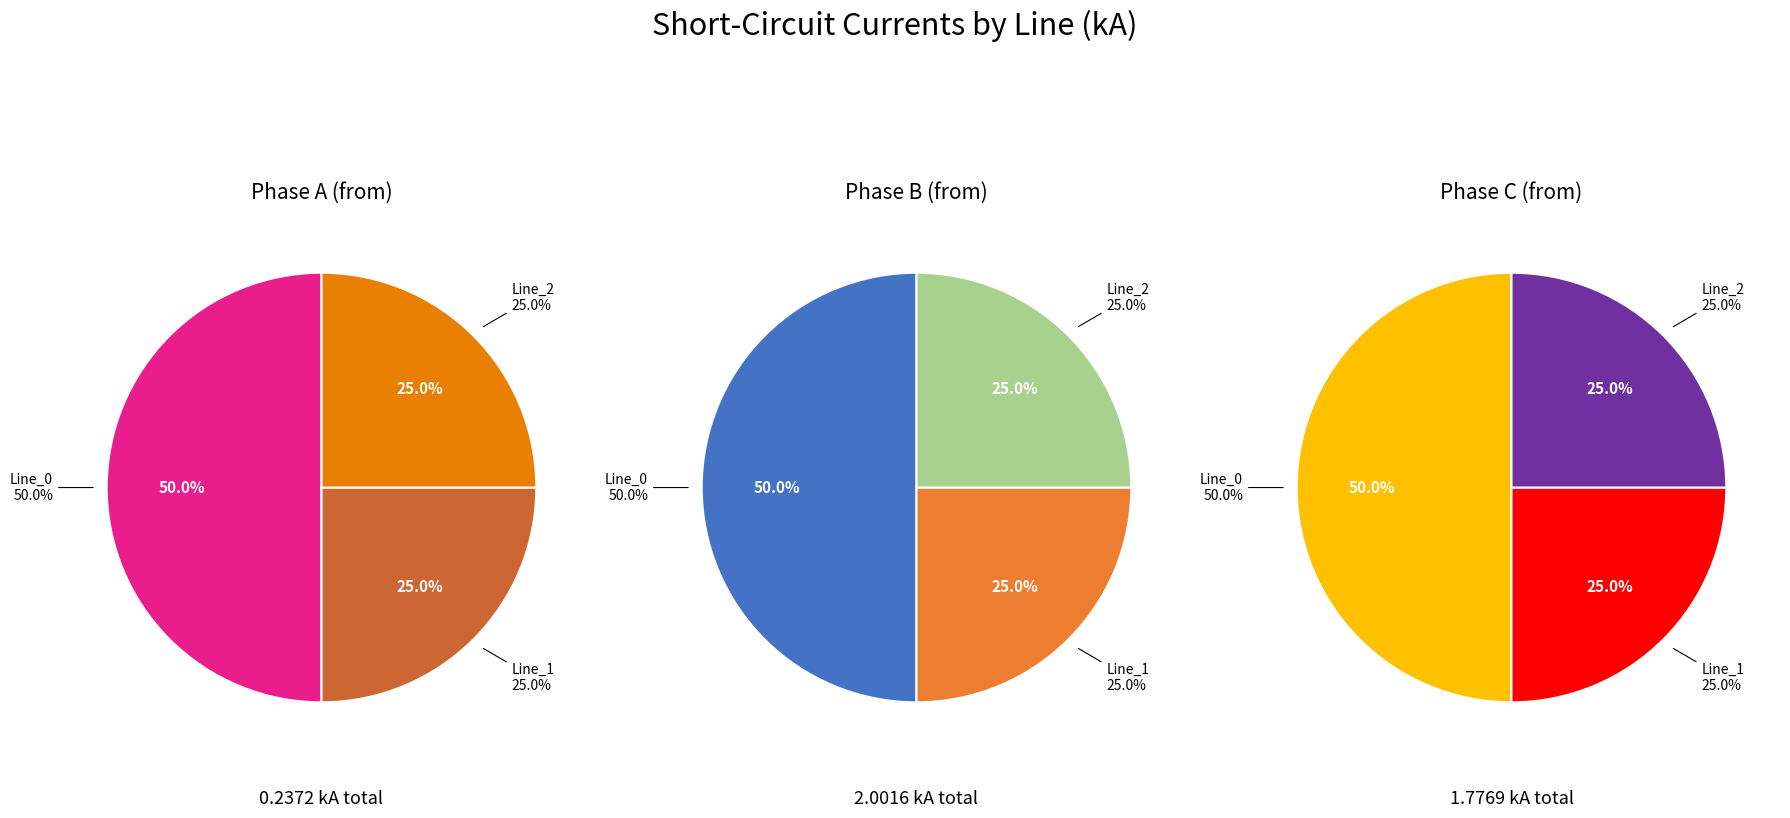

True or false: values_a accounts for 56% of the total.

False